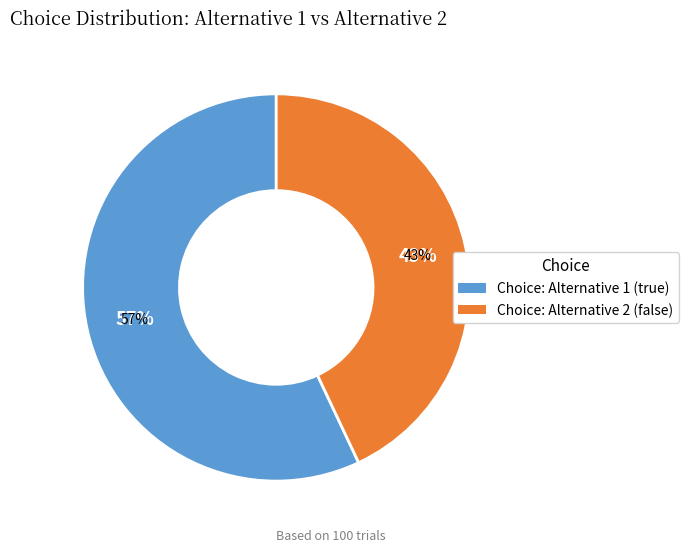

Count the number of slices in the pie.

2